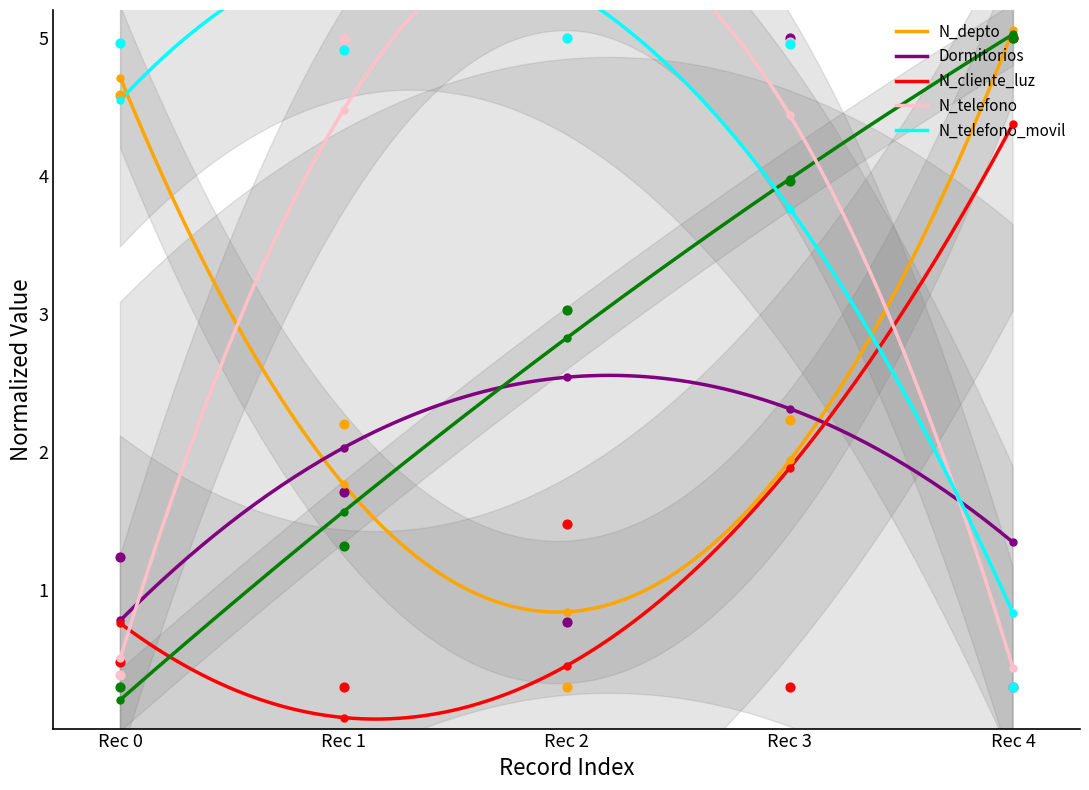

At how many categories does at least one series exceed 2?

5